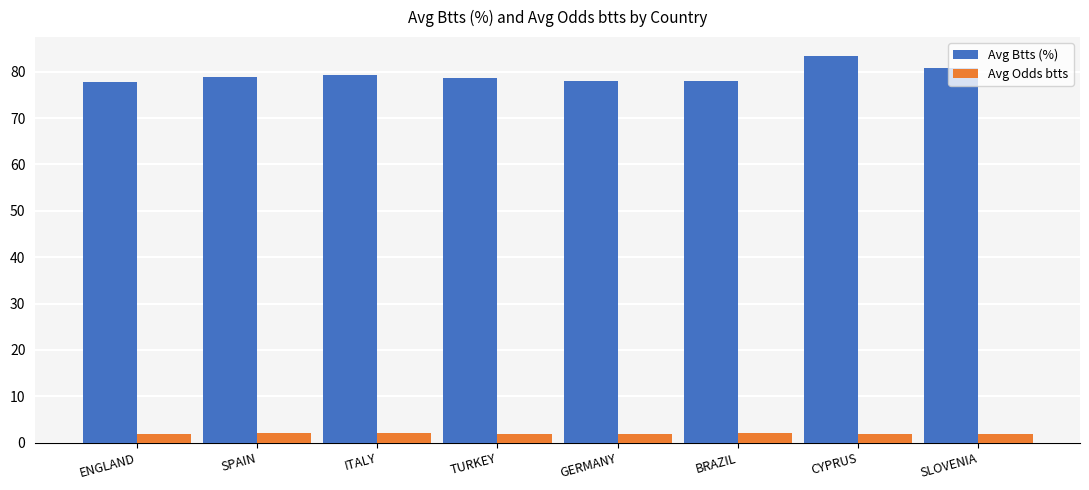

Count the number of categories in the chart.

8